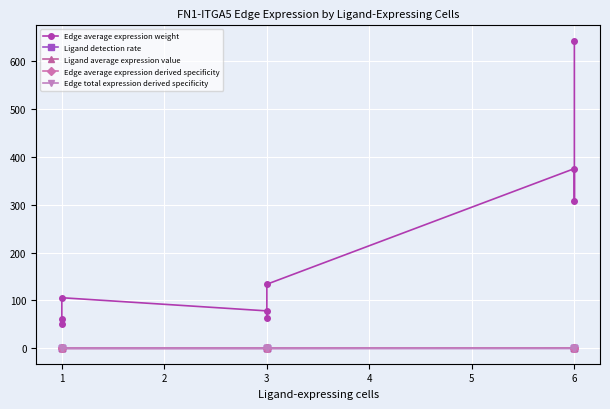

Is it true that Ligand detection rate equals 0.0 at 4?

True